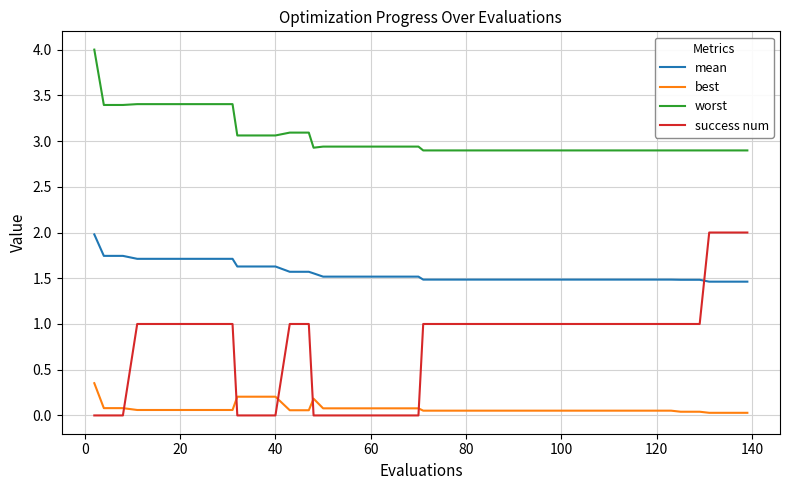

True or false: mean and best intersect in this chart.

False